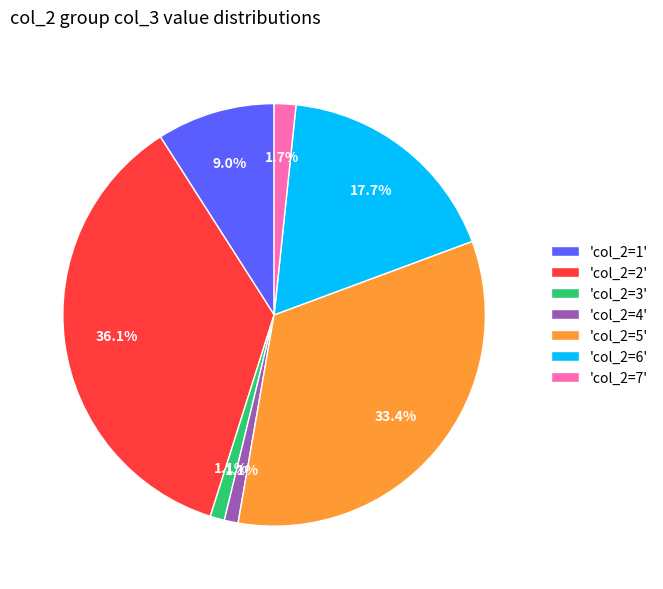

Does any single category account for the majority?

No